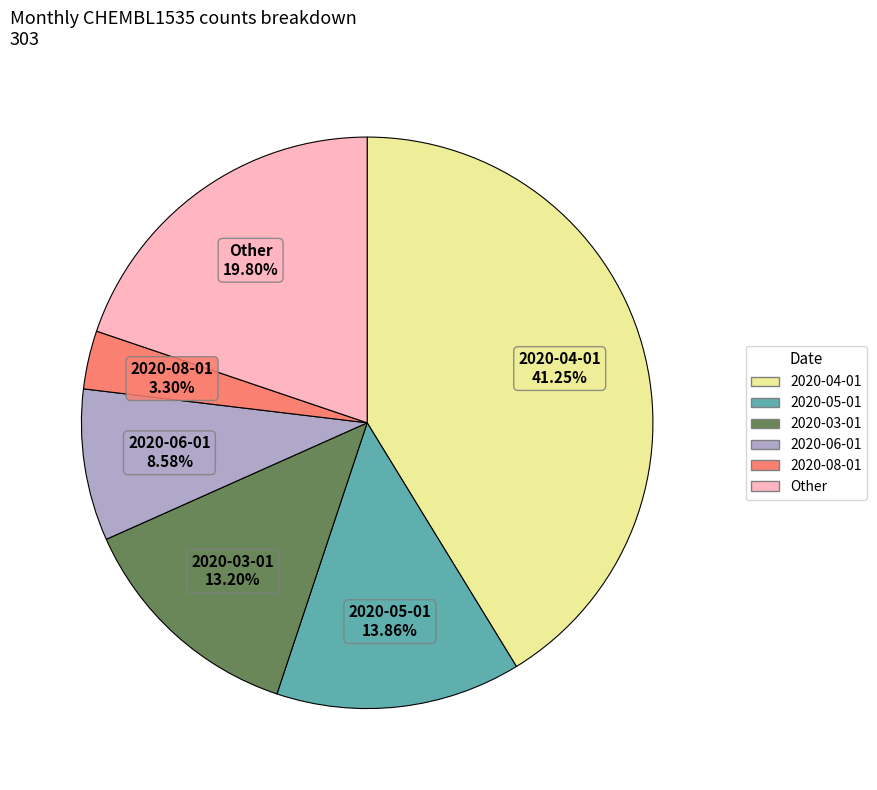

Is there any slice that represents more than half of the pie?

No